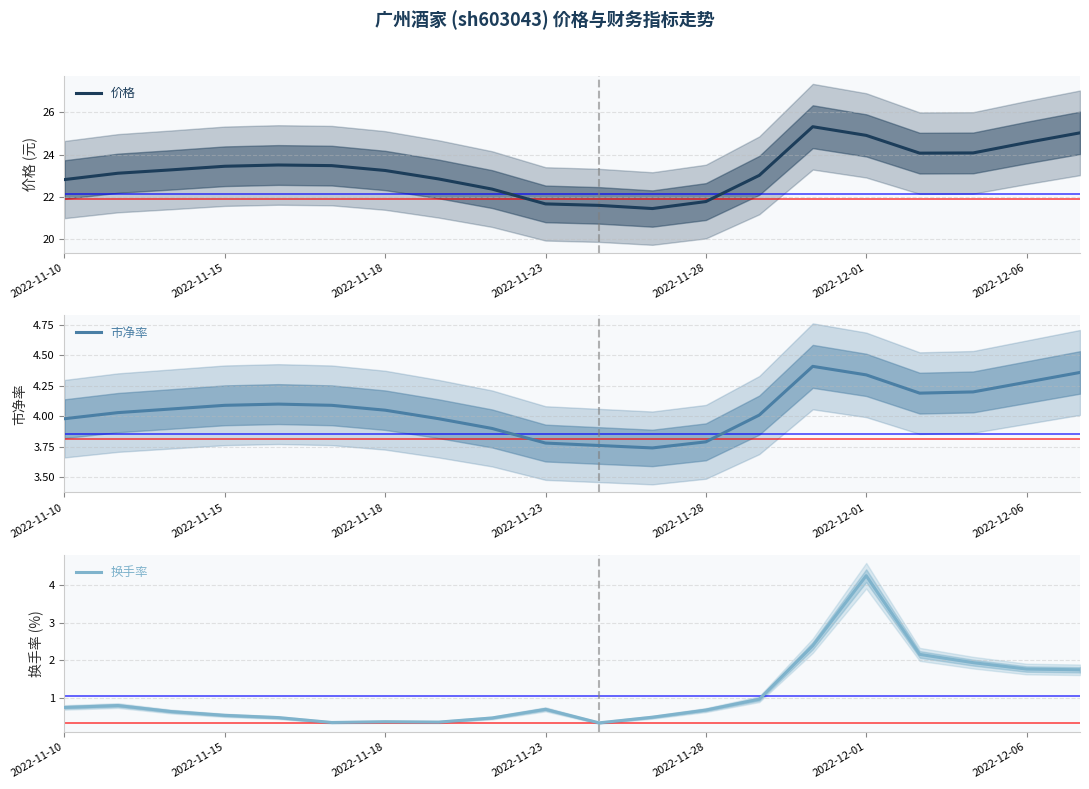

The 换手率 series shows 1.8 at 2022-12-06. True or false?

True